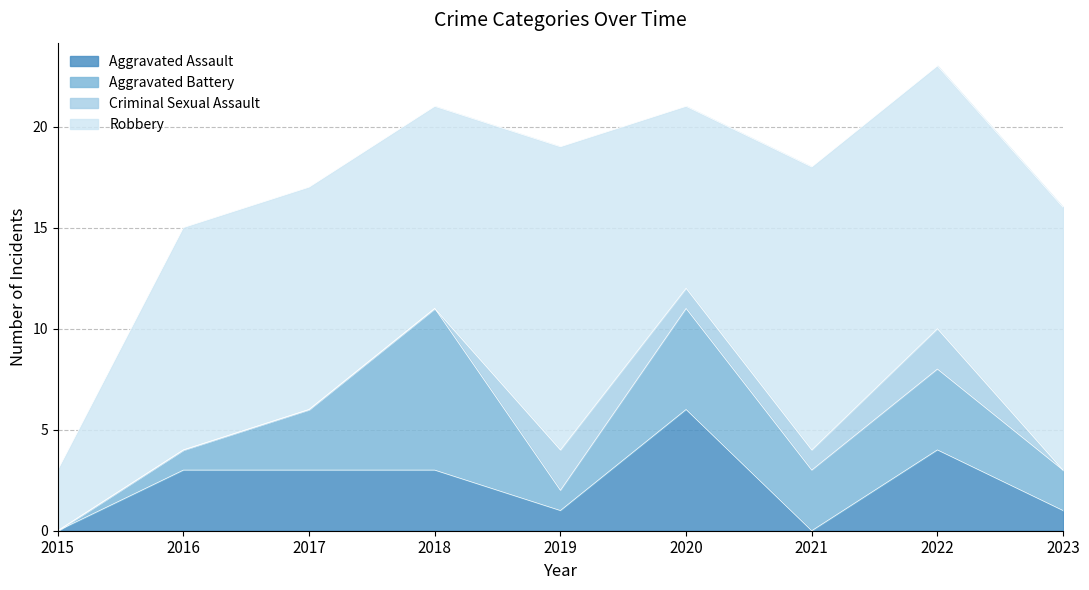

Which series changed the most between 2017 and 2020?

Aggravated Assault